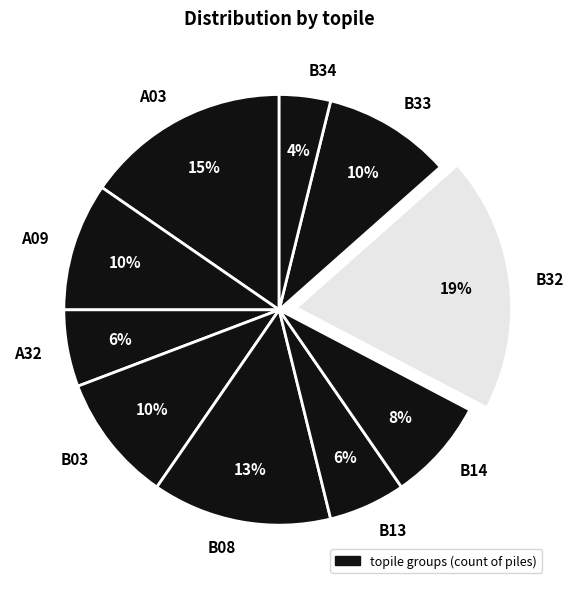

Does A03 represent more than half of the total?

No